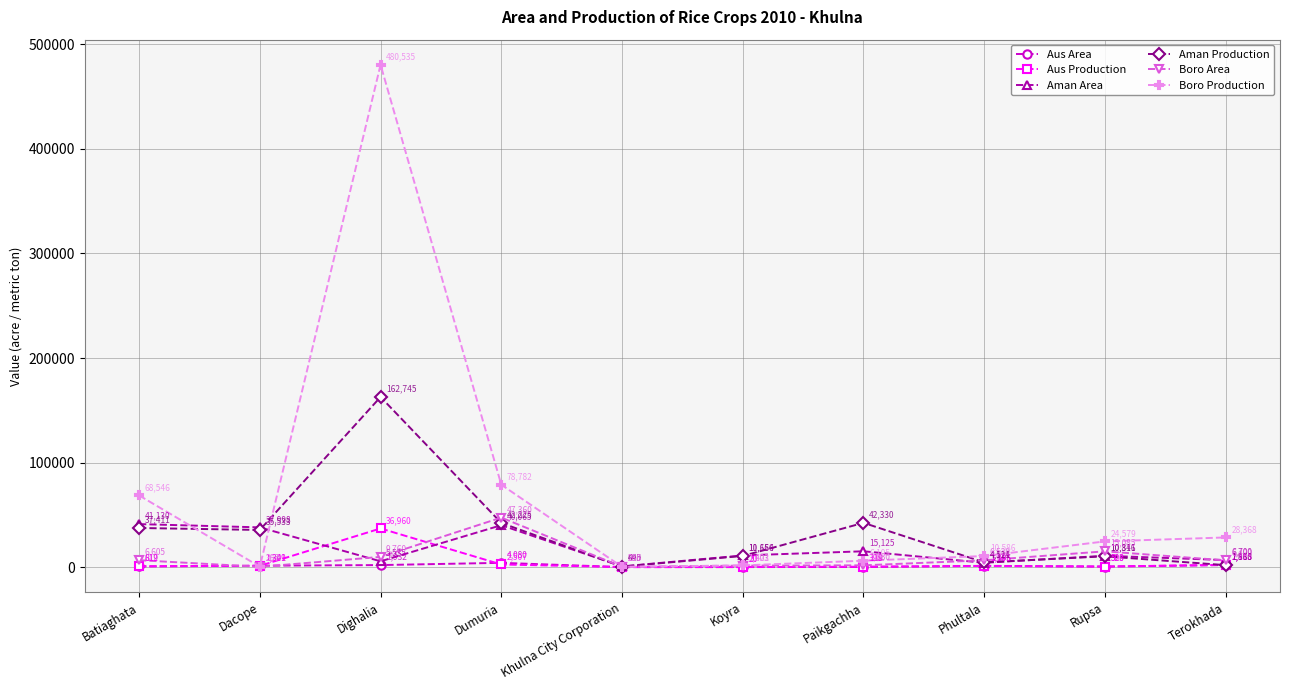

What is the difference between the second highest and second lowest values in the Boro Area series?

14820